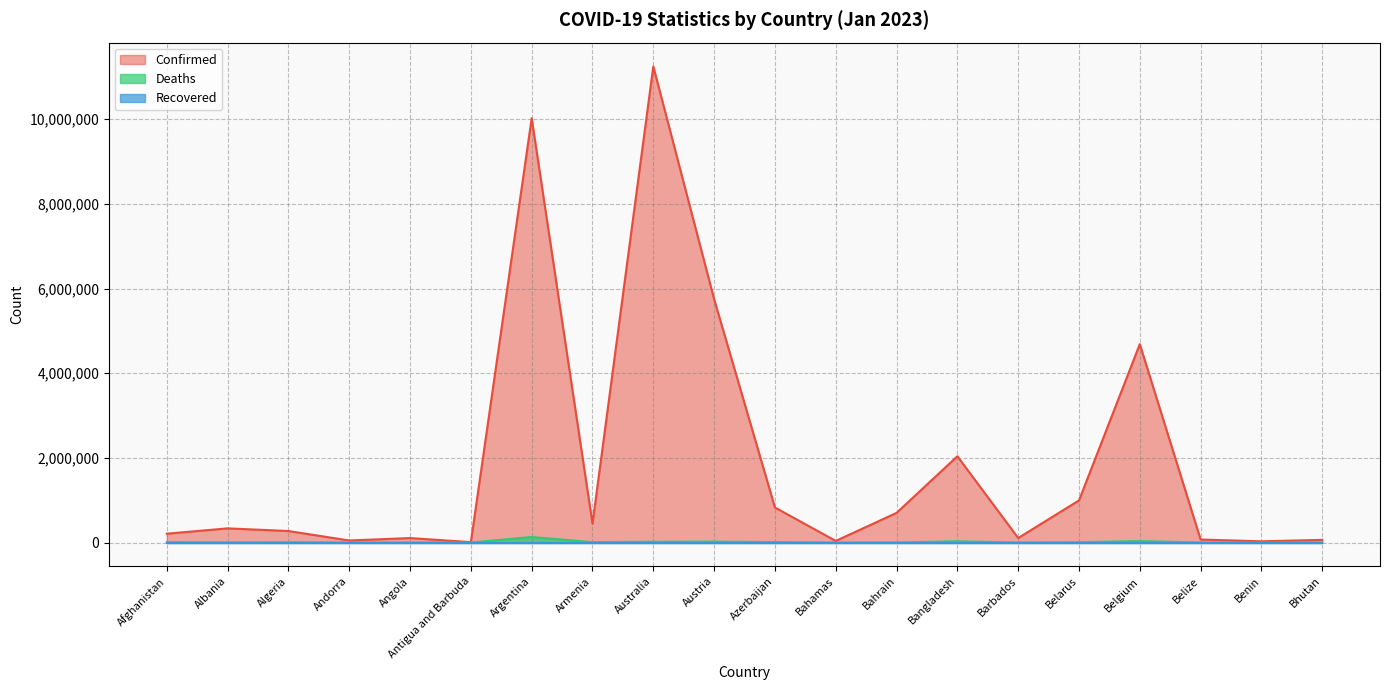

What is the difference between the second highest and minimum values in the Deaths series?

33457